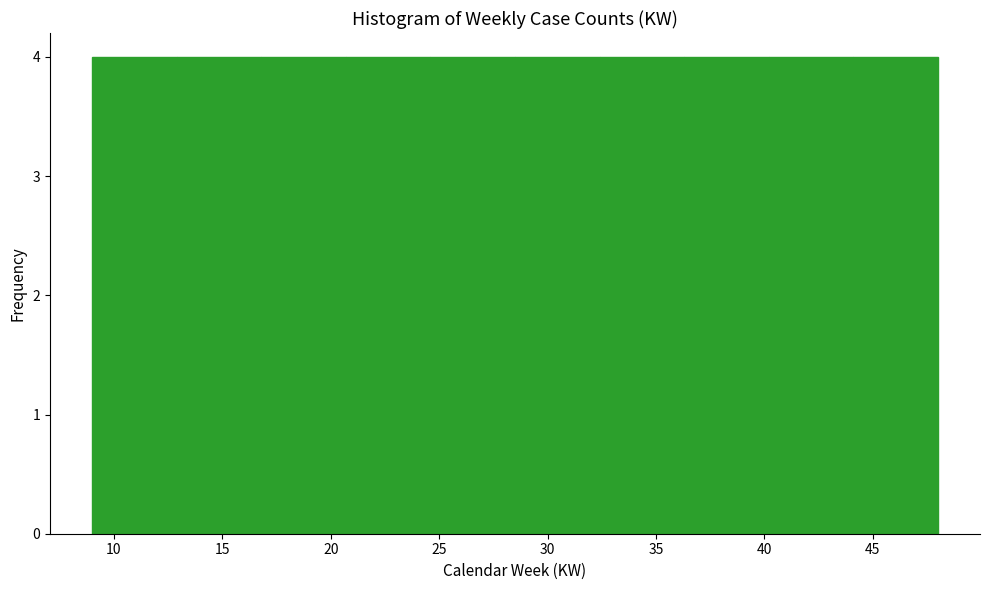

Reading left to right, transcribe this chart: for each bar, give the range it covers on the x-axis and its height. Neither the bar edges nor the heights are printed on the chart, so give them approximately, as read against the axes.

9.0 to 12.9: 4
12.9 to 16.8: 4
16.8 to 20.7: 4
20.7 to 24.6: 4
24.6 to 28.5: 4
28.5 to 32.4: 4
32.4 to 36.3: 4
36.3 to 40.2: 4
40.2 to 44.1: 4
44.1 to 48.0: 4